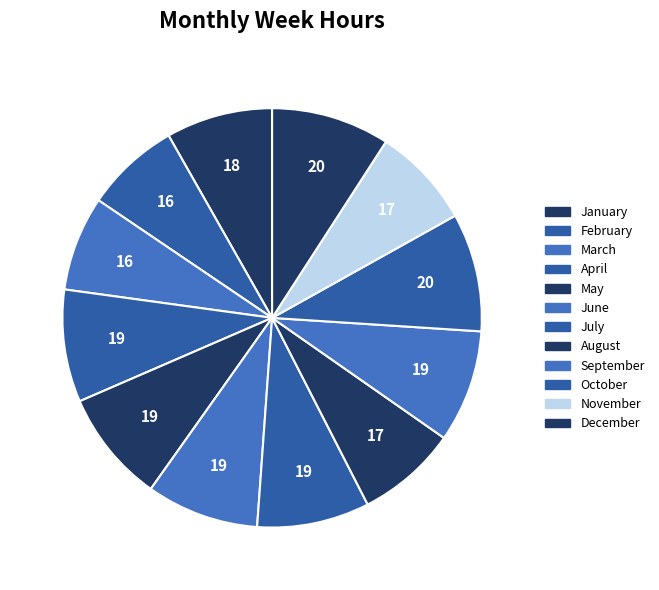

True or false: November accounts for 8% of the total.

True